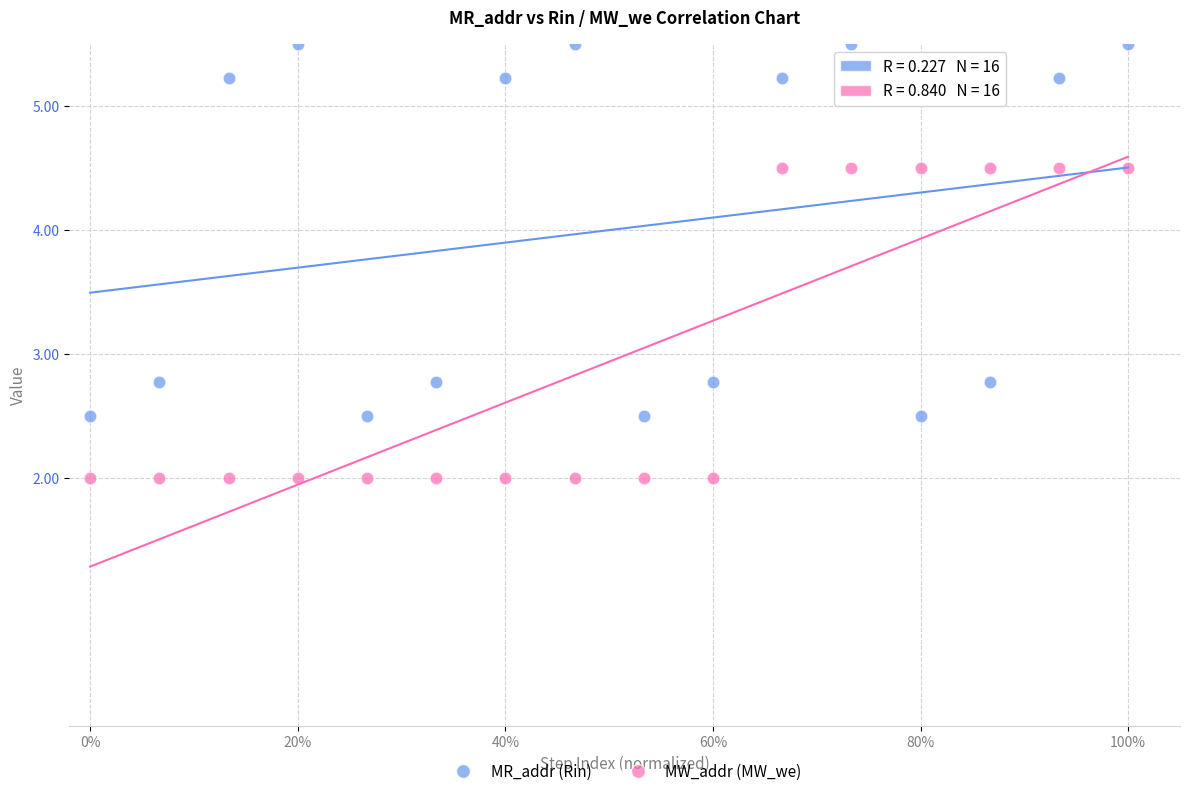

Which series reaches the minimum Y coordinate?

MW_addr (MW_we)